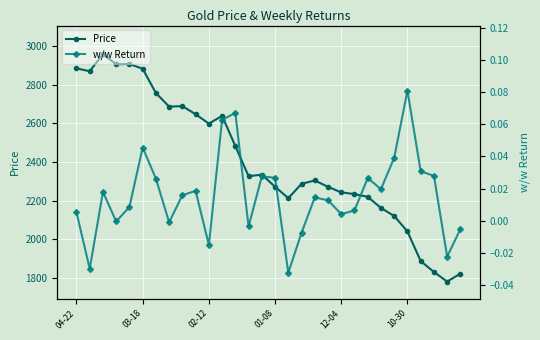

How many values in the Price series exceed 2326?

15